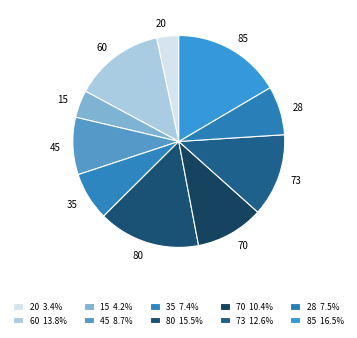

What is the smallest slice in the pie chart?

20